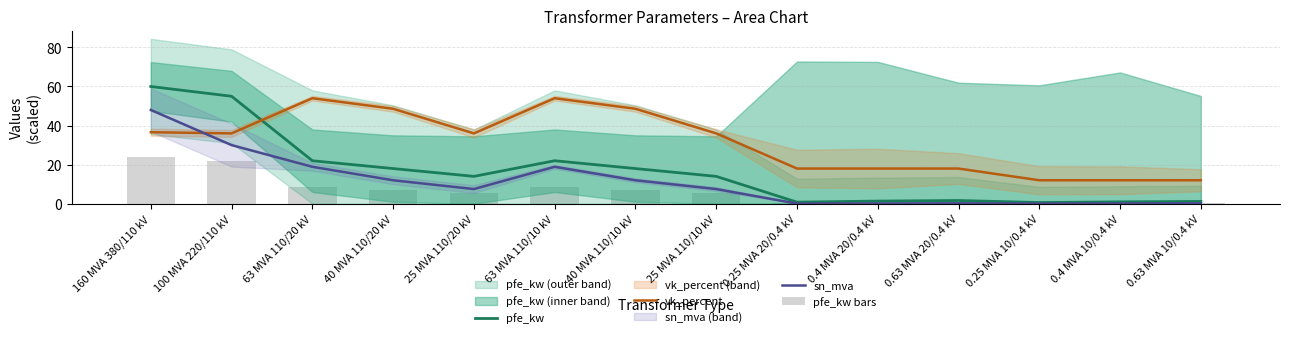

What is the maximum value shown in the chart?

60.0